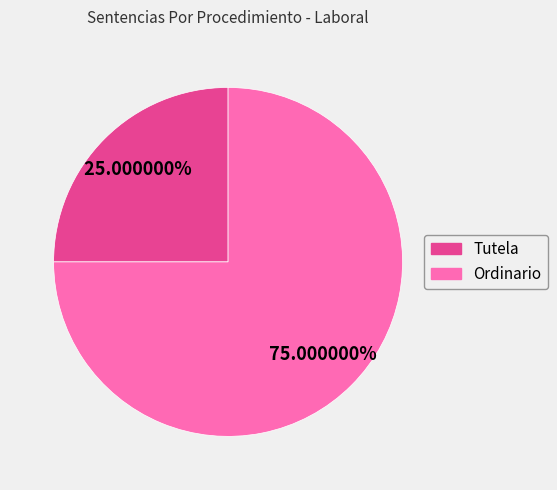

Does any single category account for the majority?

Yes